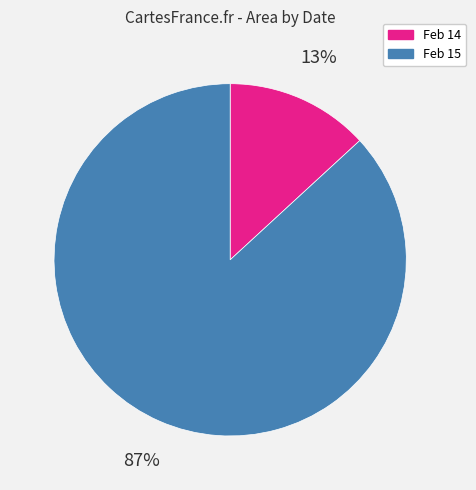

Between Feb 14 and Feb 15, which is larger?

Feb 15